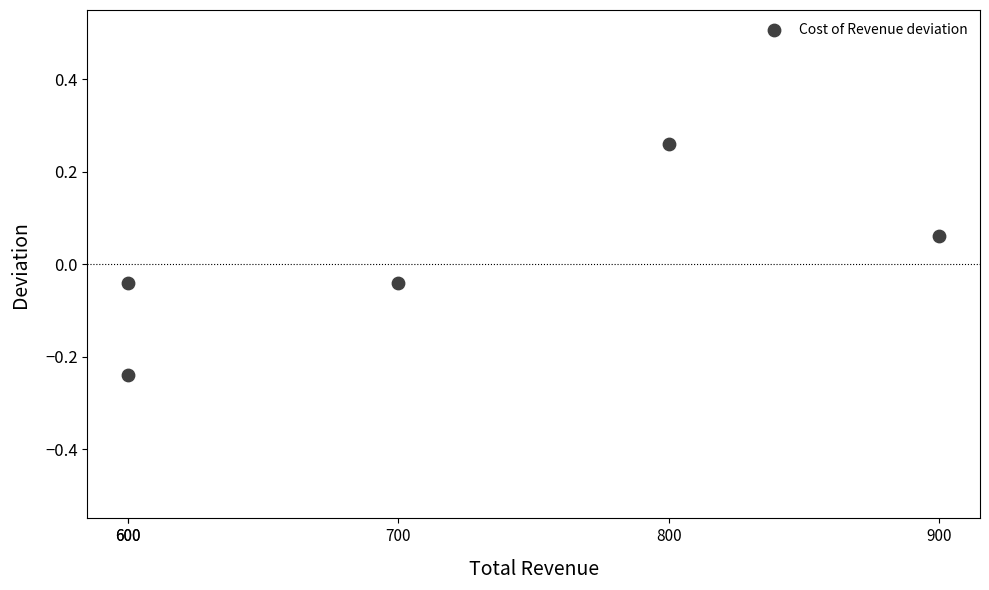

What is the range of Y values (max minus min)?

0.5